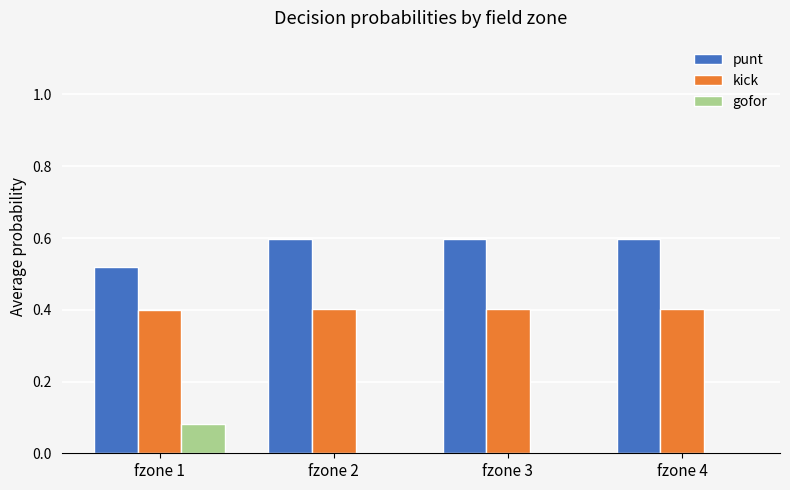

The punt series shows 0.6 at fzone 2. True or false?

True